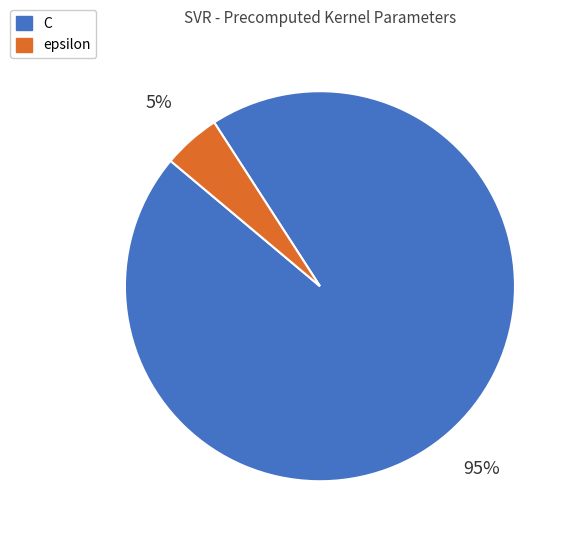

True or false: C accounts for 82% of the total.

False